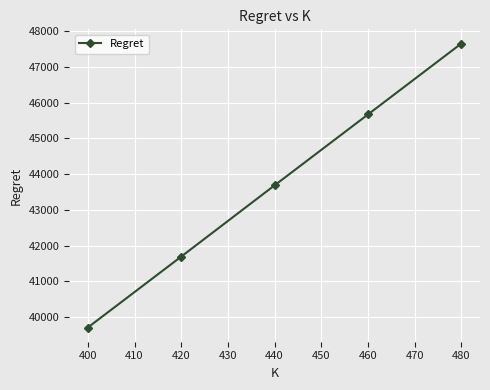

Reading left to right, transcribe all the data shown in this chart.

39713.2	41694.9	43687.0	45667.8	47650.7